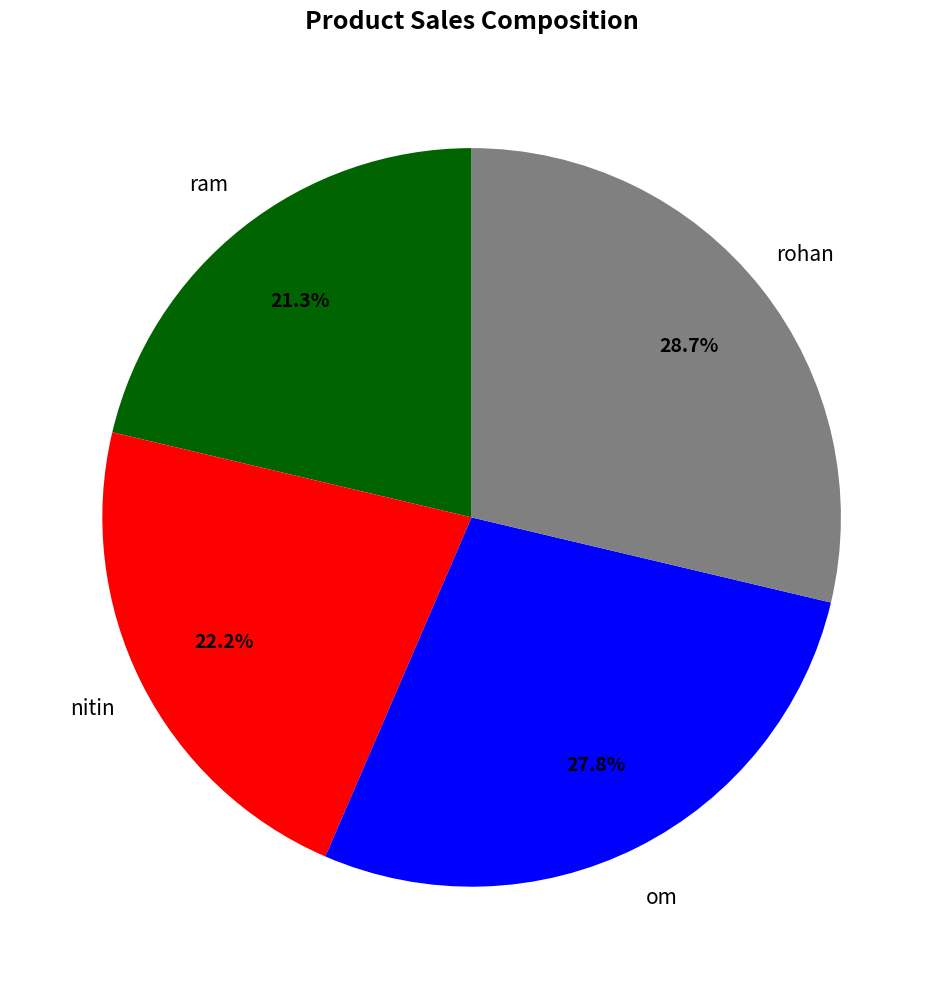

How many slices are in this pie chart?

4